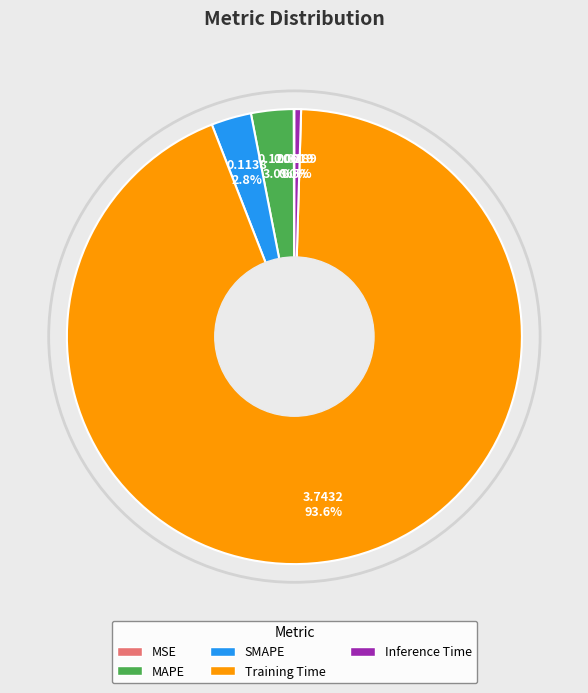

Does Training Time account for over 50% of the chart?

Yes